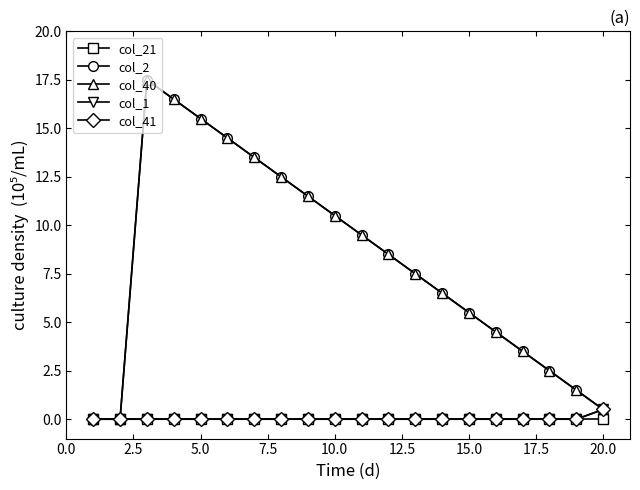

Does the chart display data point markers on the line(s)?

Yes